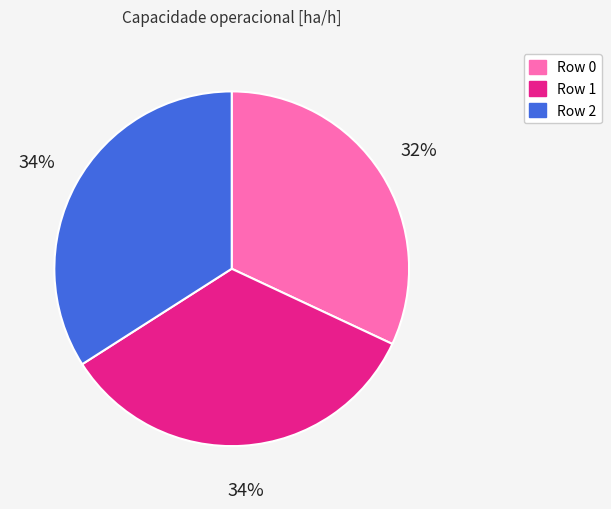

To the nearest percent, what is the difference between the largest and smallest slice percentages?

2%